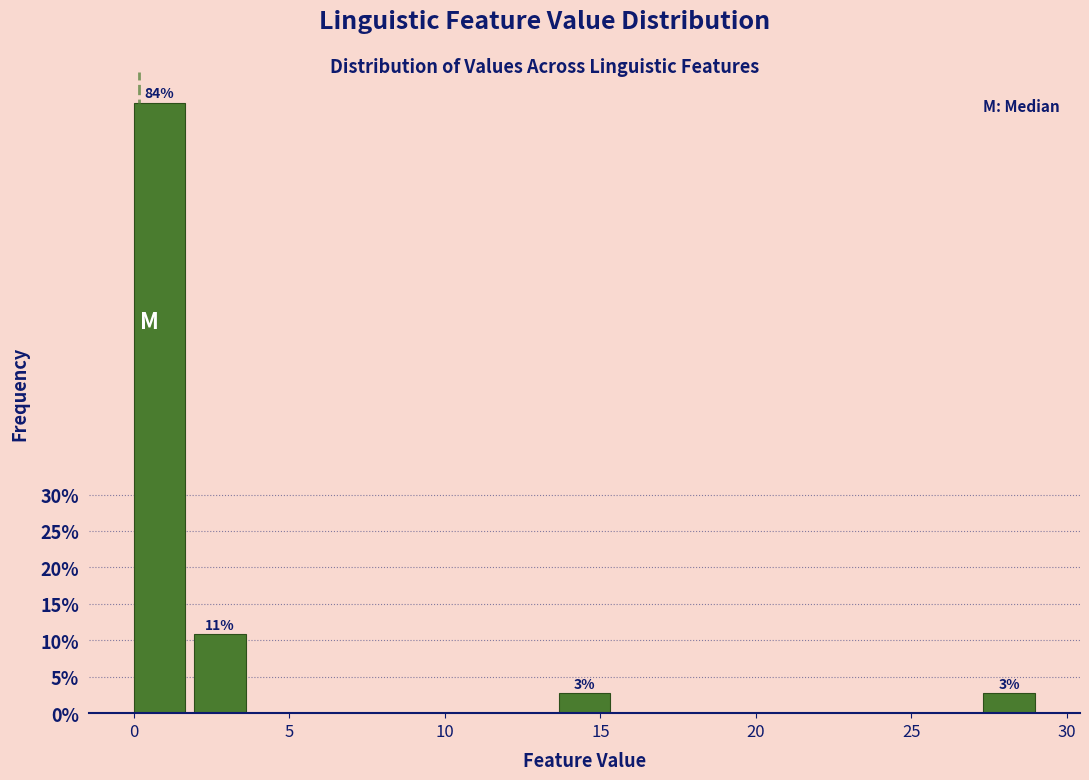

Read against the x-axis, roughly where is the centre of the tallest bar?

1.0